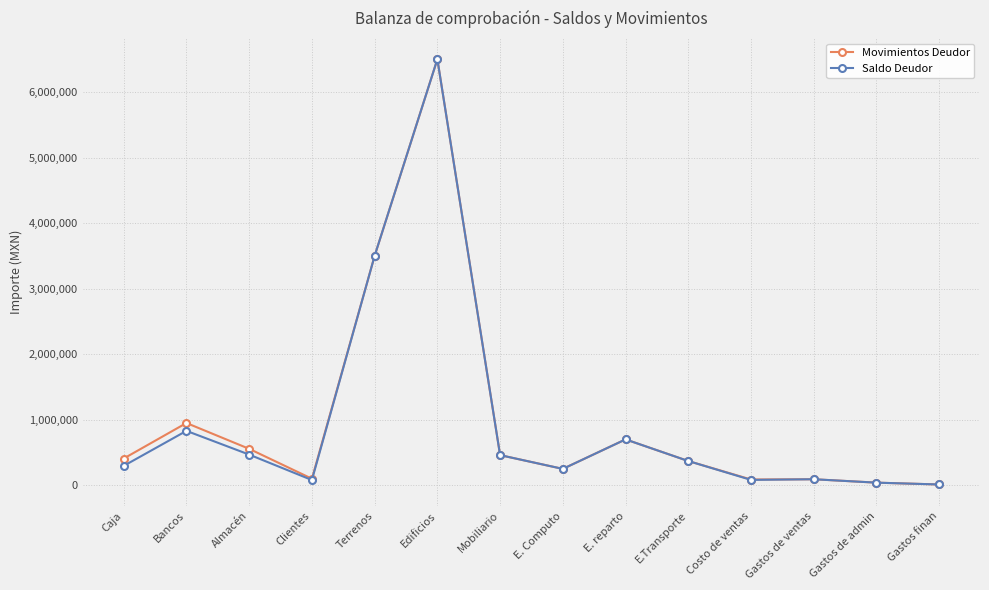

Read the Saldo Deudor value at Terrenos.

3500000